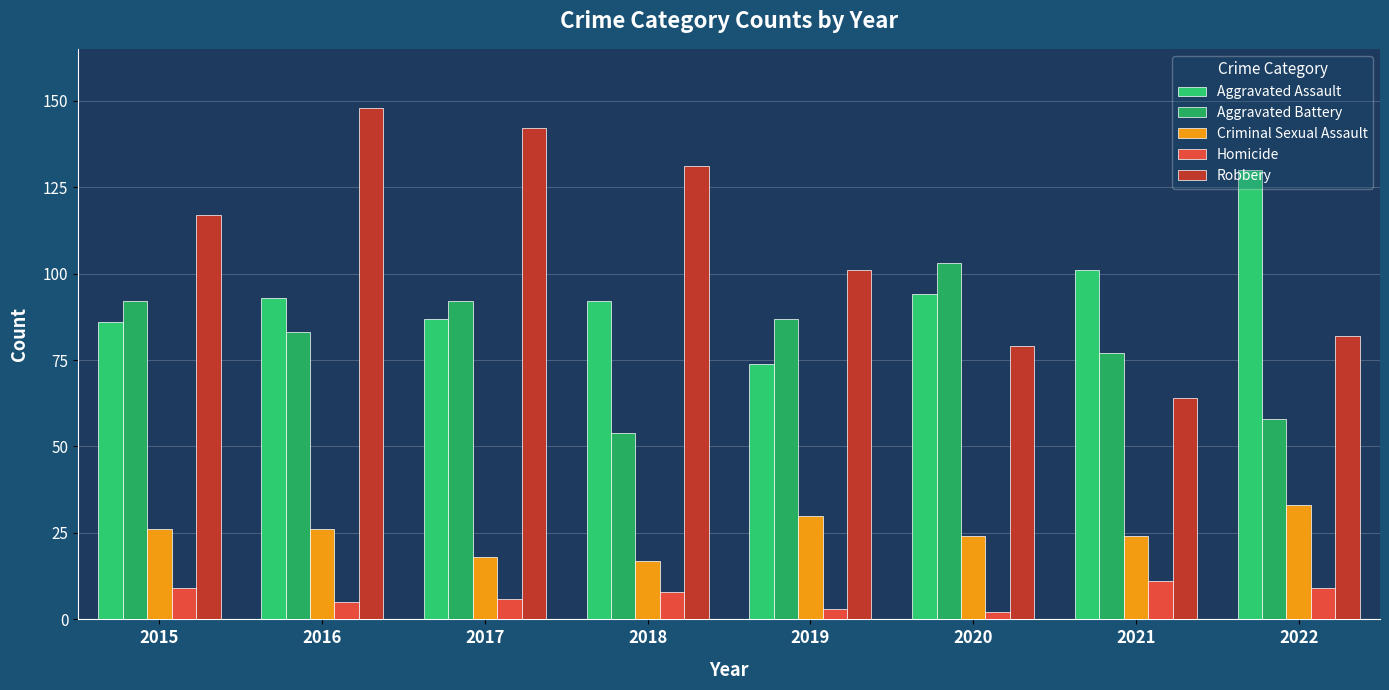

Reading left to right, list all the values displayed in this chart.

Aggravated Assault: 2015=86	2016=93	2017=87	2018=92	2019=74	2020=94	2021=101	2022=130
Aggravated Battery: 2015=92	2016=83	2017=92	2018=54	2019=87	2020=103	2021=77	2022=58
Criminal Sexual Assault: 2015=26	2016=26	2017=18	2018=17	2019=30	2020=24	2021=24	2022=33
Homicide: 2015=9	2016=5	2017=6	2018=8	2019=3	2020=2	2021=11	2022=9
Robbery: 2015=117	2016=148	2017=142	2018=131	2019=101	2020=79	2021=64	2022=82